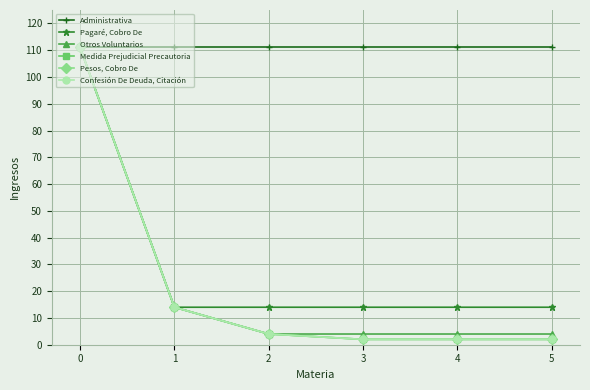

The value of Otros Voluntarios at 3 is 4. True or false?

True